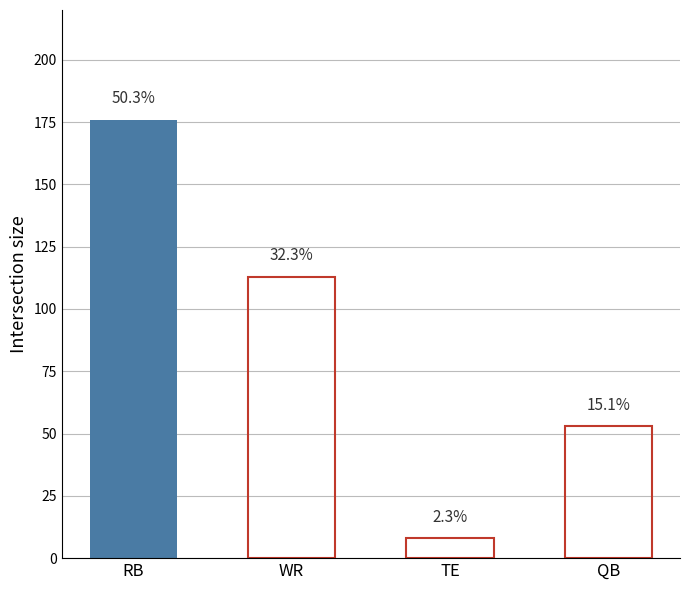

At which category does the chart reach its minimum across all series?

TE